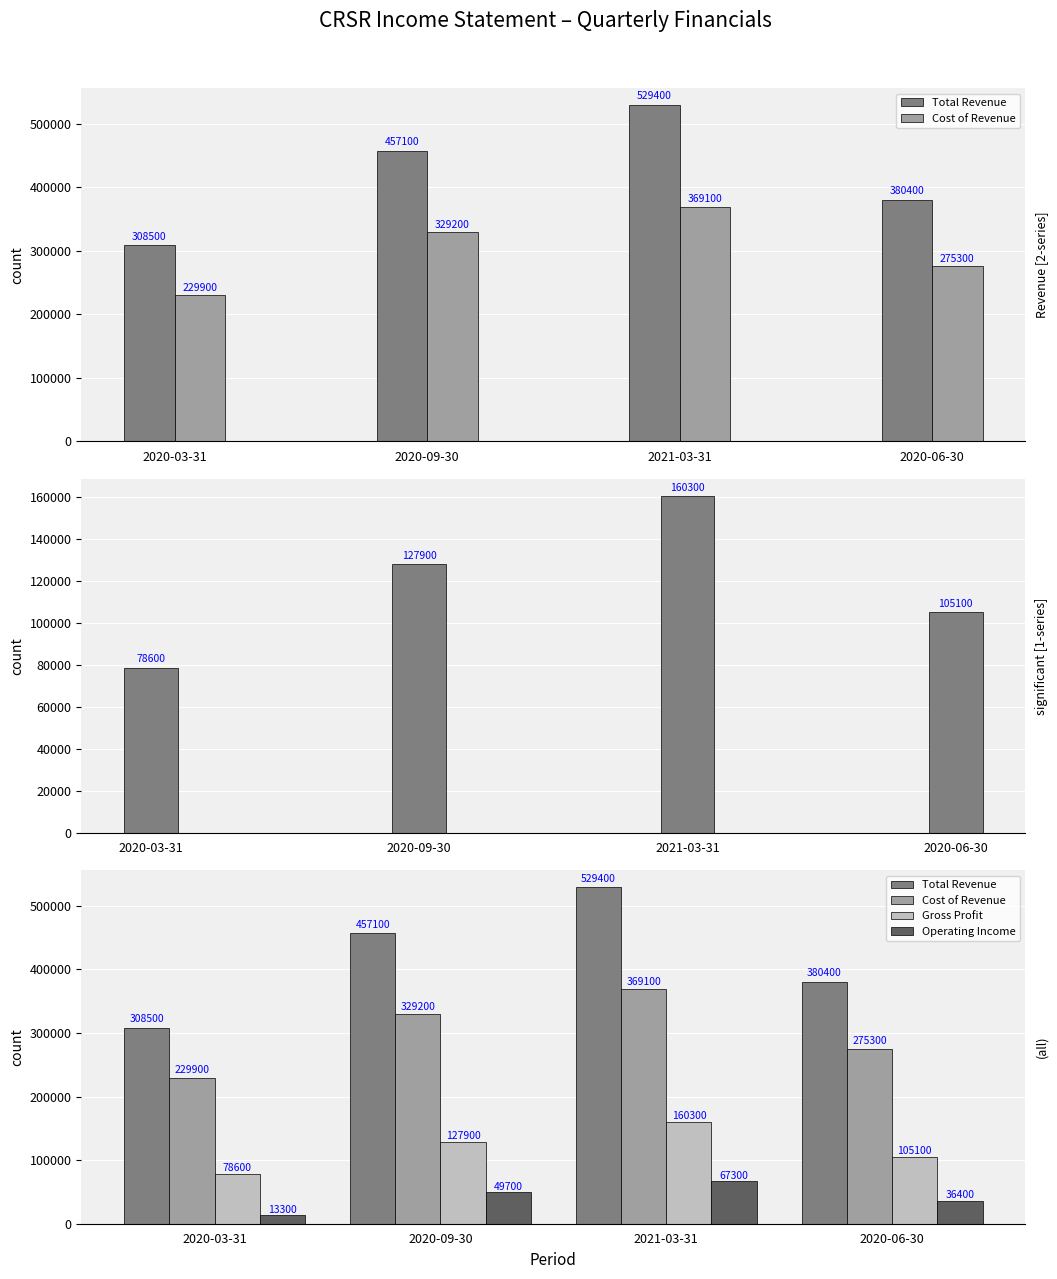

At which label does Gross Profit first exceed 127900?

2021-03-31